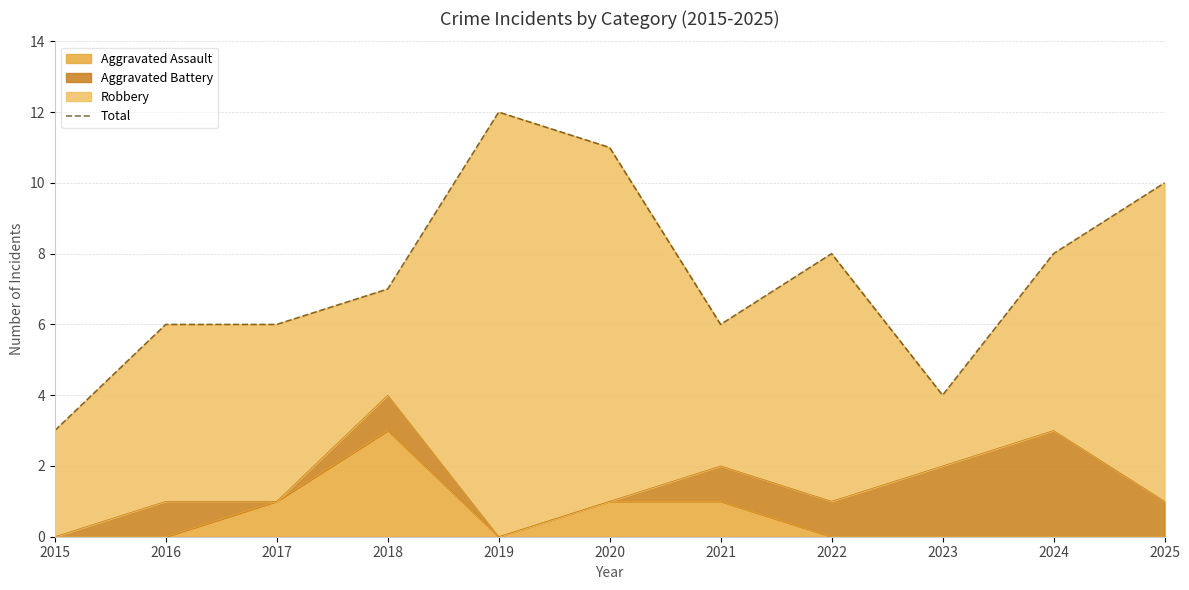

The chart shows a value of 8 at 2024. True or false?

True